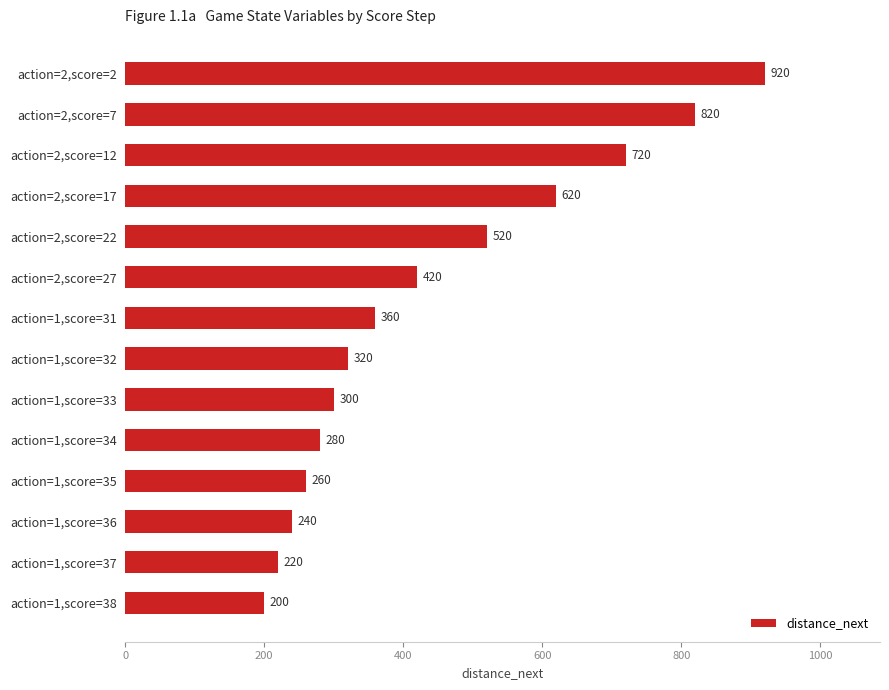

What position from the top is action=2,score=12?

3